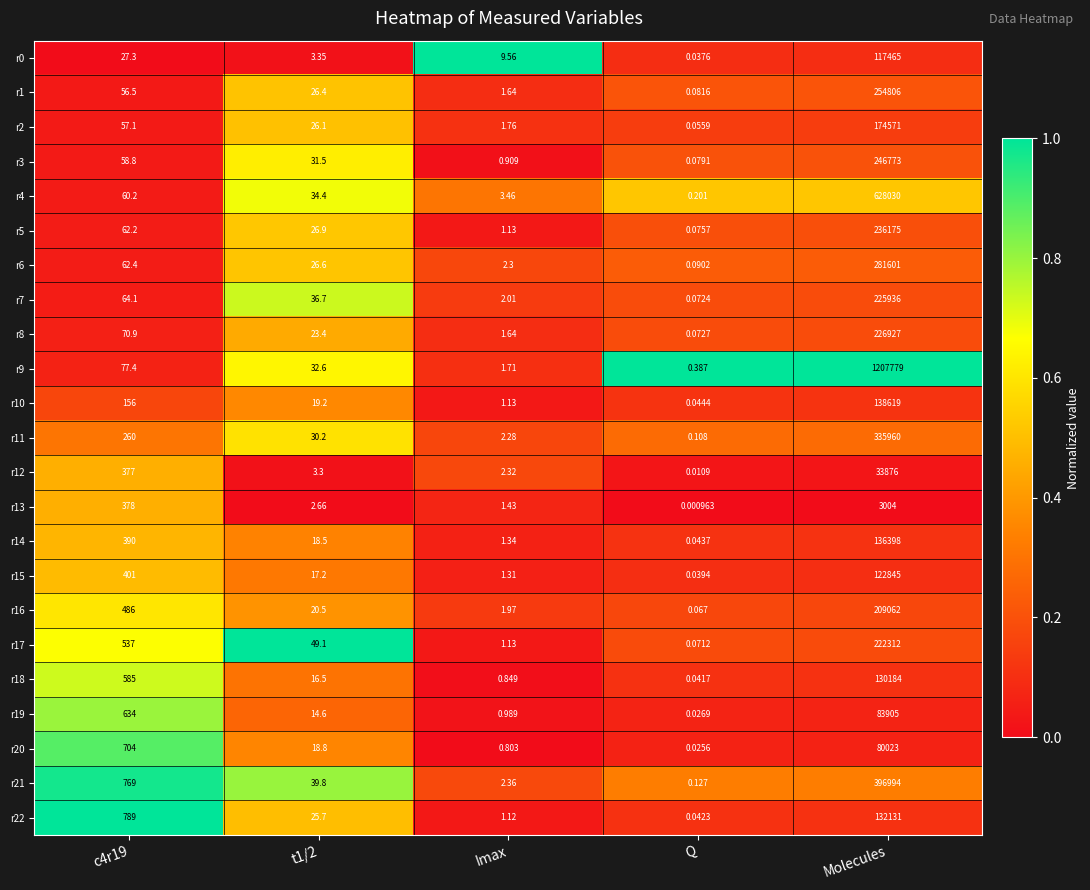

At which category is the sum across all series the highest?

Molecules